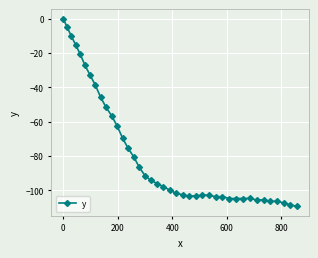

What is the minimum value shown in the chart?

-109.4